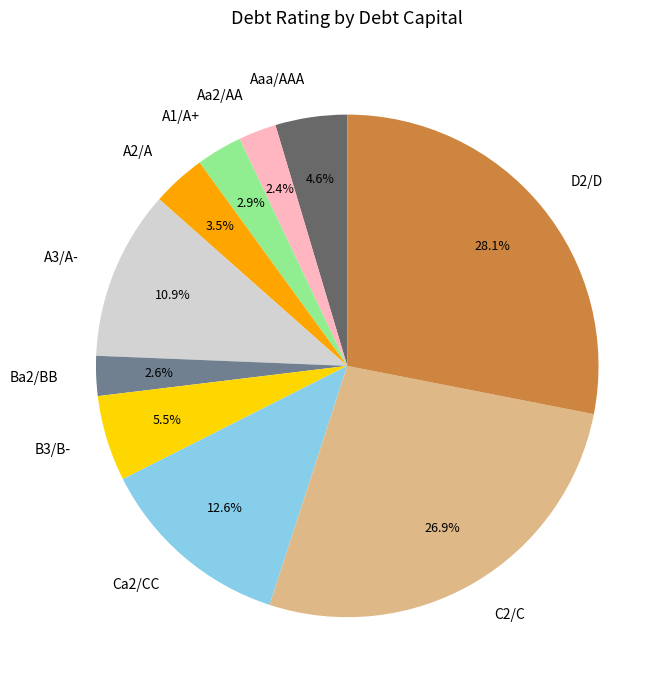

Do Aaa/AAA and A3/A- together represent more than half of the pie?

No